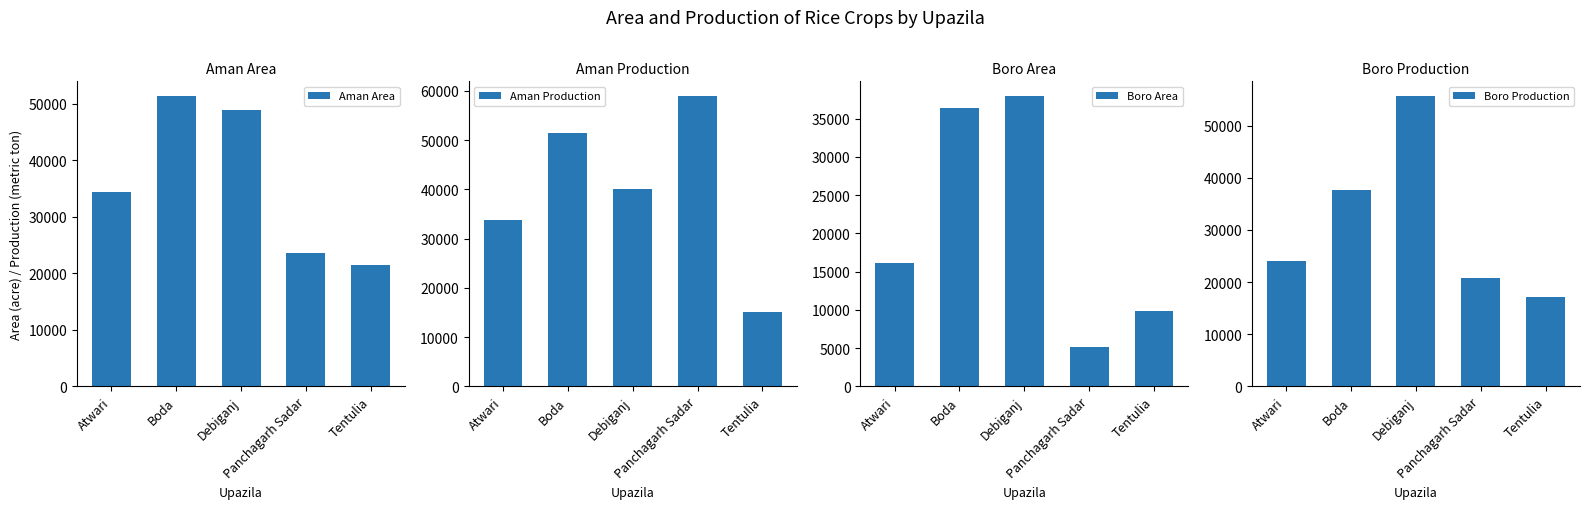

Does the chart contain any negative values?

No